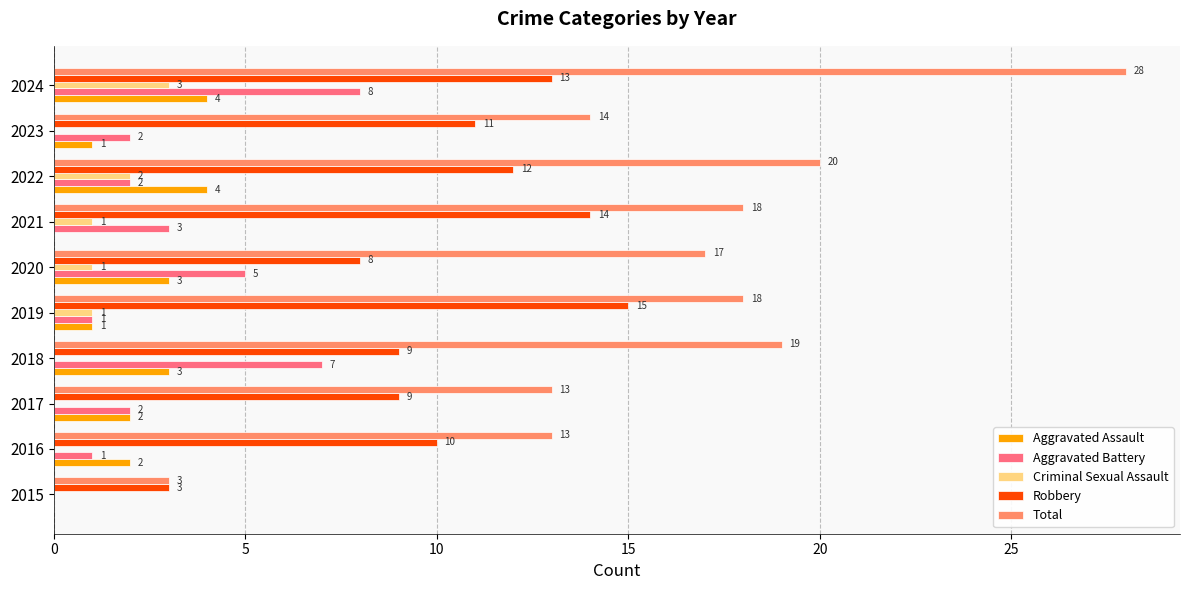

How many series are shown in this chart?

5